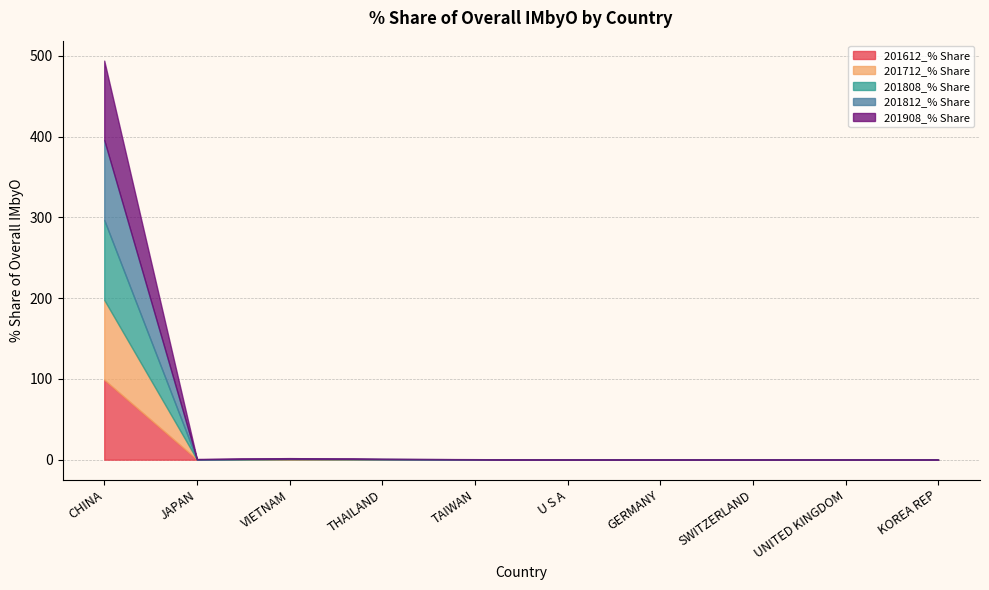

Between SWITZERLAND and UNITED KINGDOM, which series saw the biggest shift?

201808_% Share